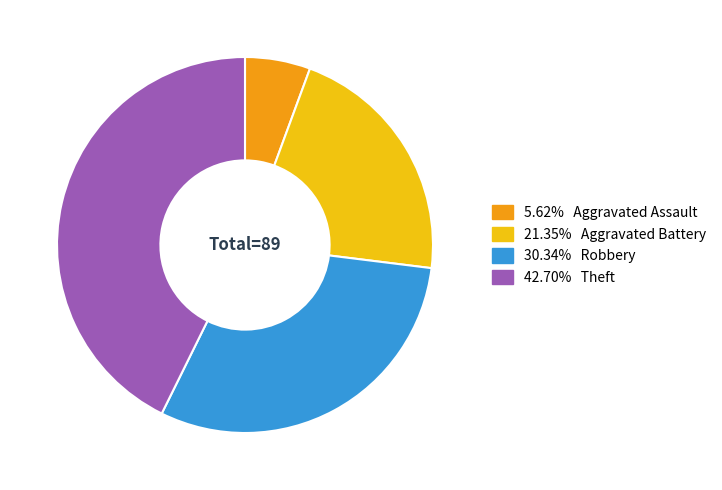

Is there any slice that represents more than half of the pie?

No